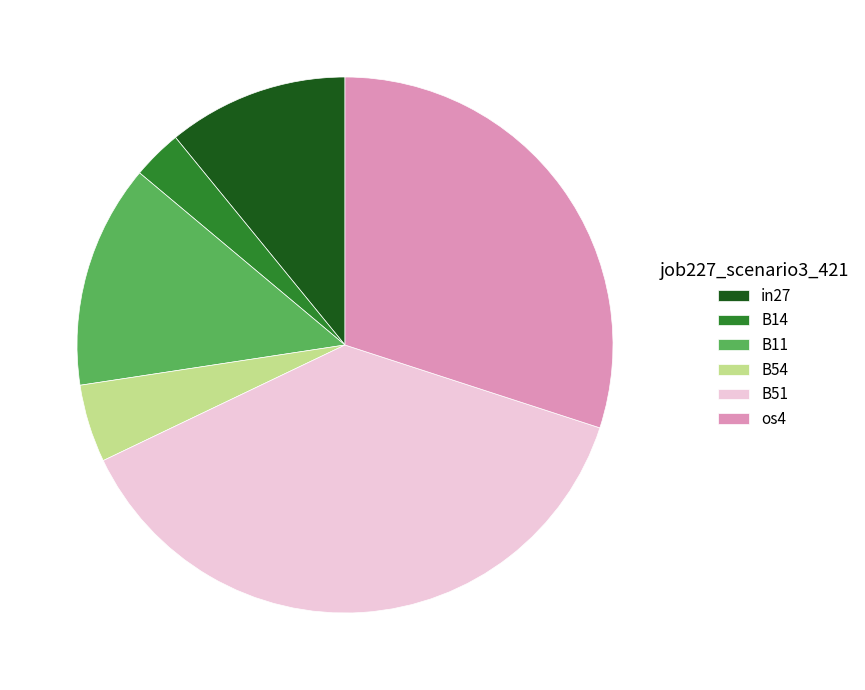

Which category has the smallest portion of the pie?

B14